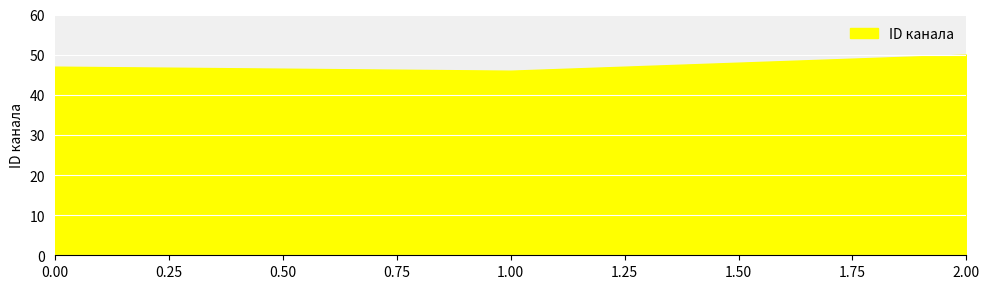

The value at 2 is 12. True or false?

False